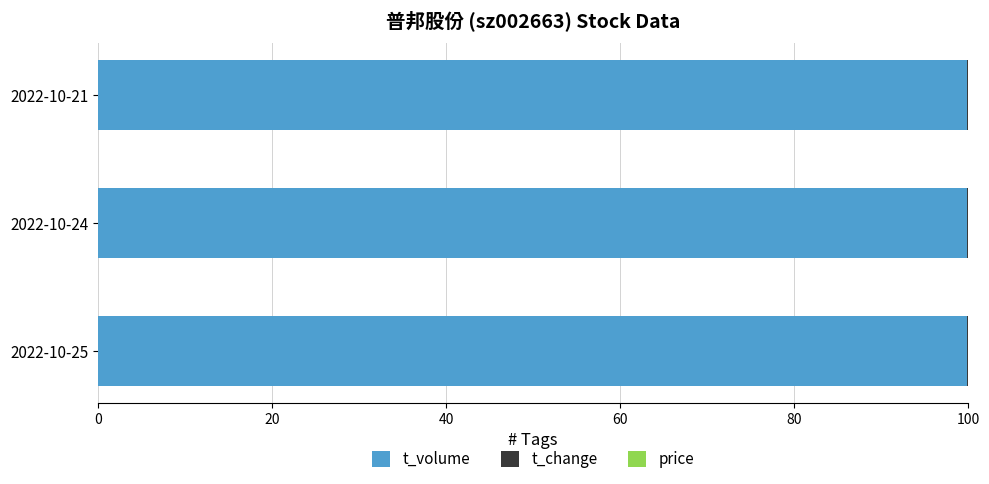

The value of t_volume at 2022-10-24 is 99.9. True or false?

True